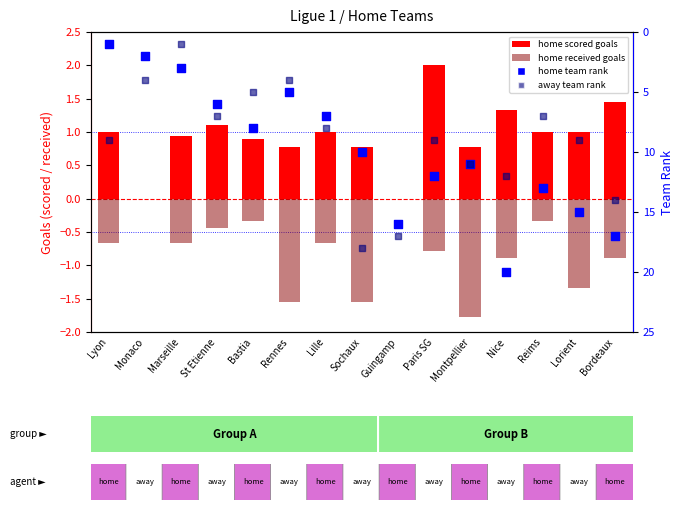

Which series reaches the minimum Y coordinate?

home received goals